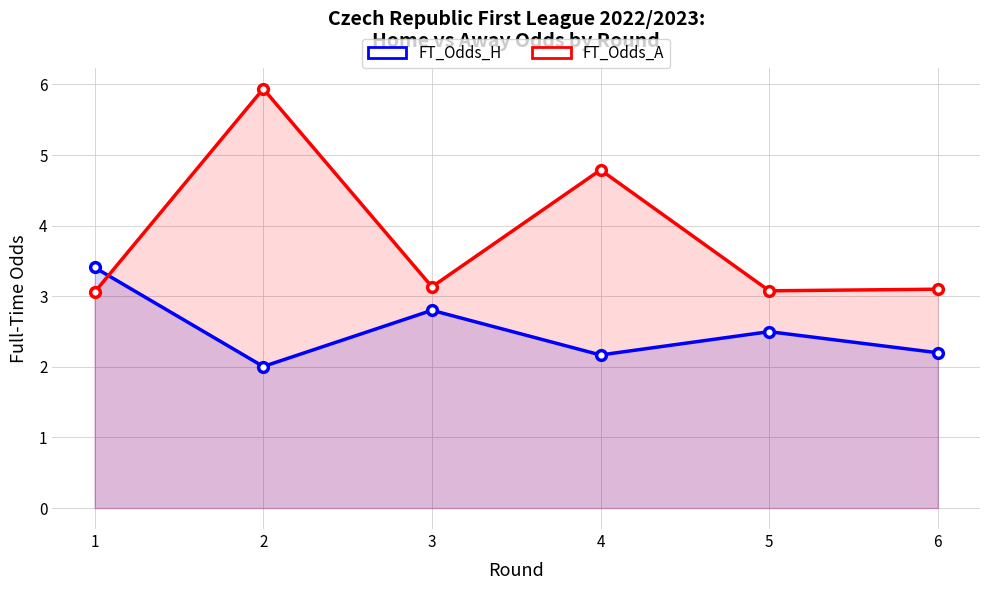

What is the highest value of the FT_Odds_H series?

3.4